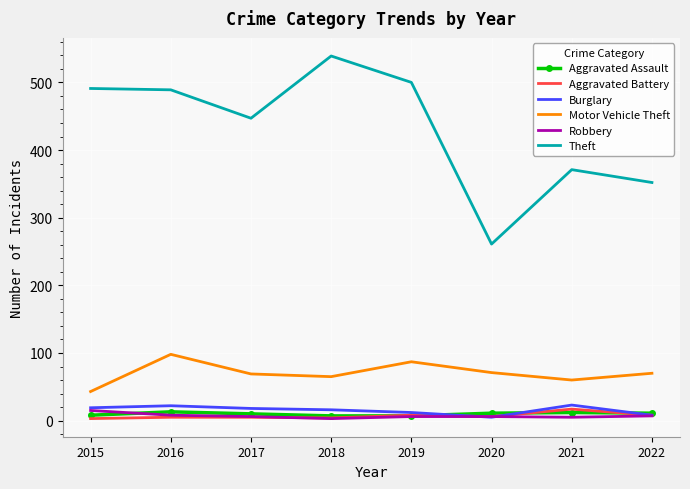

True or false: Theft has a value of 371 at 2021.

True